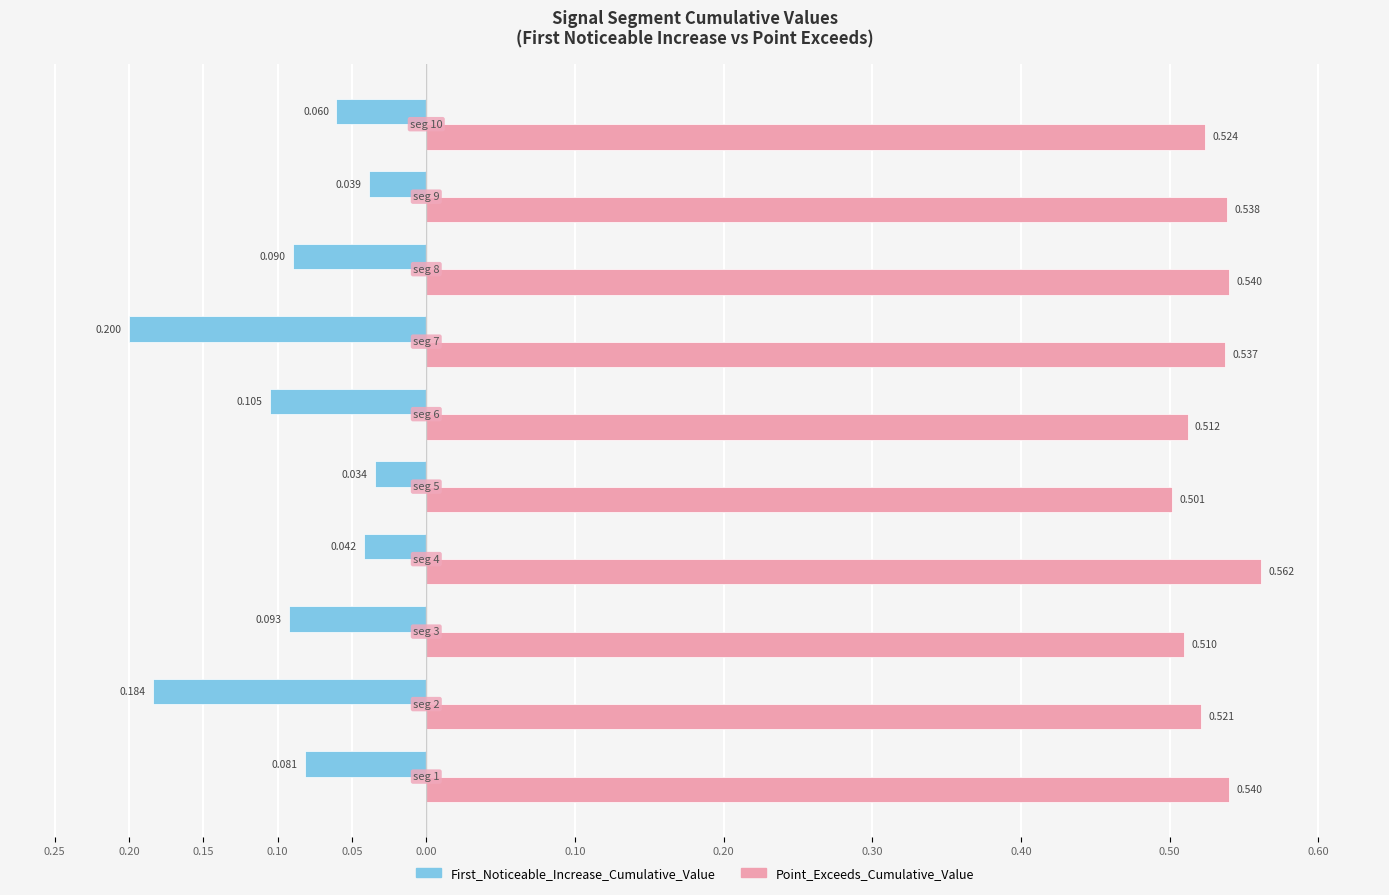

What are all the series names shown in the legend?

First_Noticeable_Increase_Cumulative_Value, Point_Exceeds_Cumulative_Value